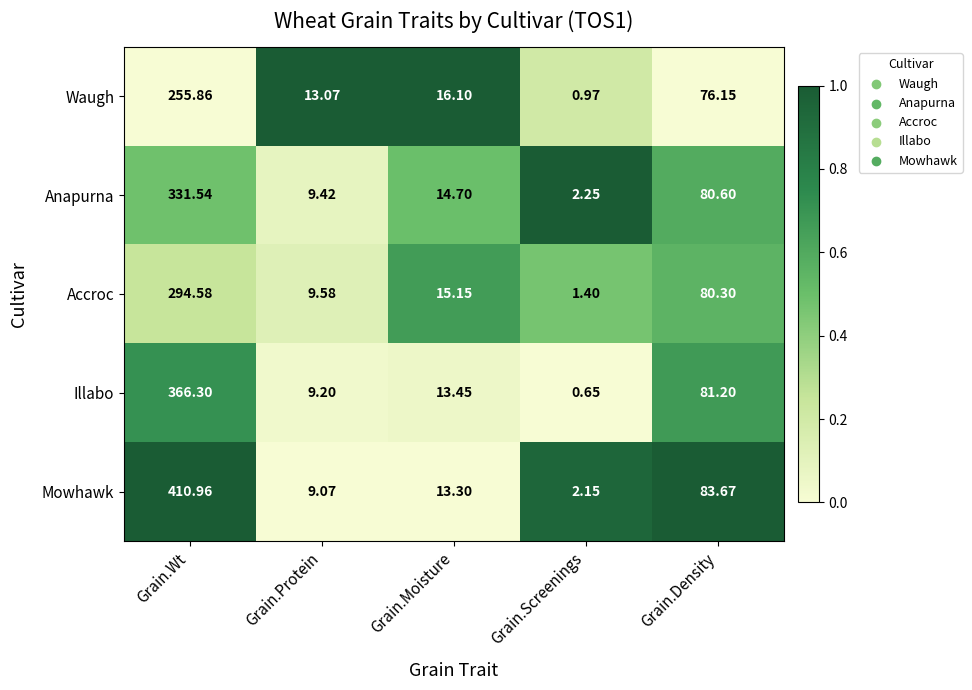

At Grain.Screenings, list the series in order from largest to smallest.

Anapurna, Mowhawk, Accroc, Waugh, Illabo